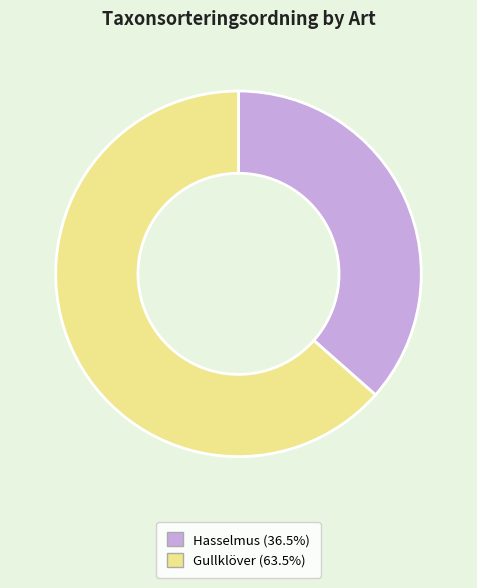

Does any single category account for the majority?

Yes